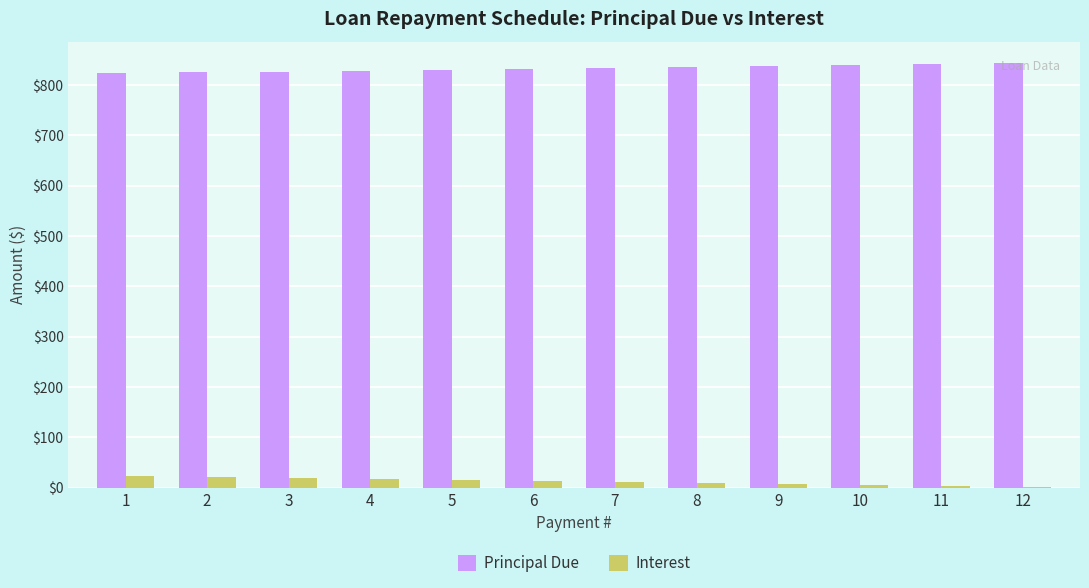

What is the sum of all Principal Due values?

10000.0